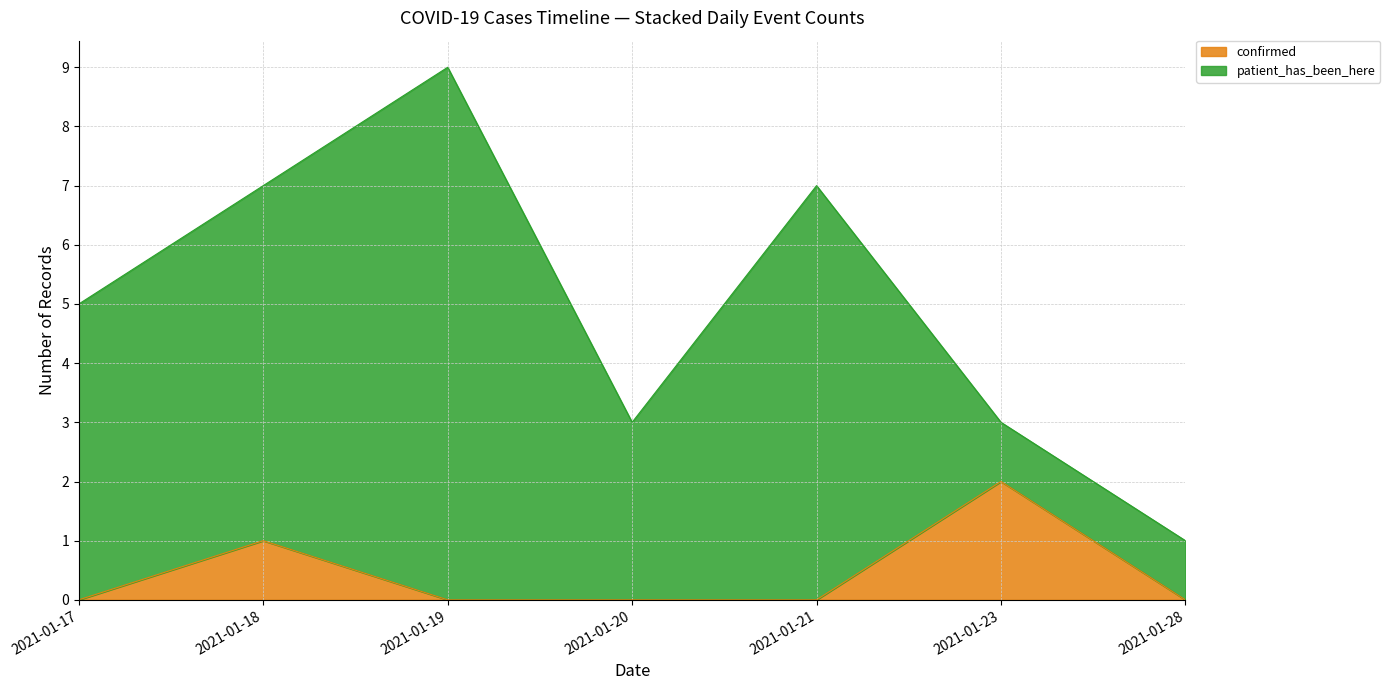

What is the greatest value displayed?

9